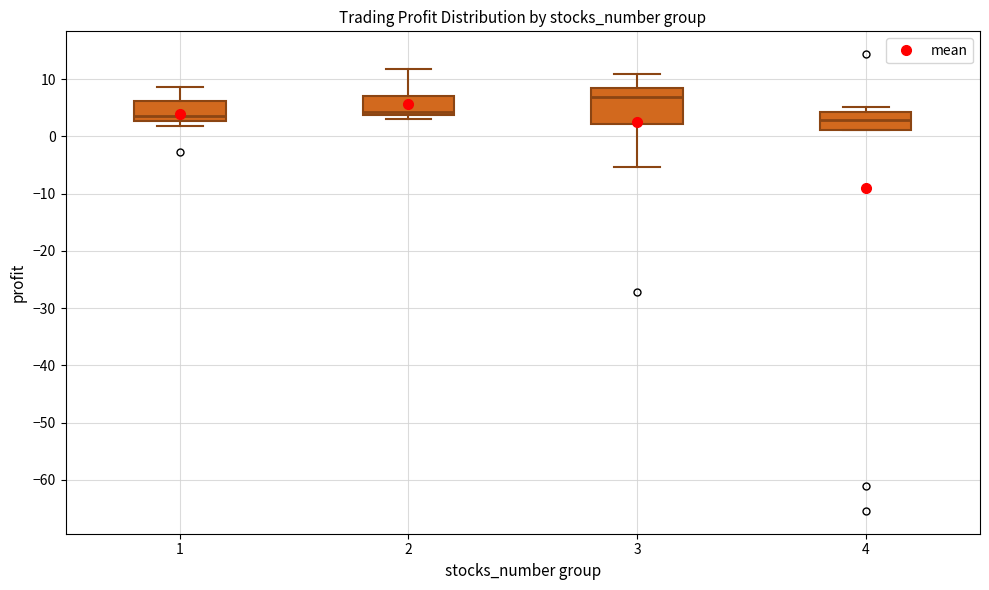

Reading left to right, transcribe this box plot: for each box, give where its median line is, the range the box spans, and where its two whiskers end, as read against the y-axis. The values are not printed on the chart, so give them approximately, as read against the axis.

1: median 4, box 3 to 6, whiskers 2 to 9
2: median 4 (just above the box's lower edge), box 4 to 7, whiskers 3 to 12
3: median 7, box 2 to 8, whiskers -5 to 11
4: median 3, box 1 to 4, whiskers 1 to 5